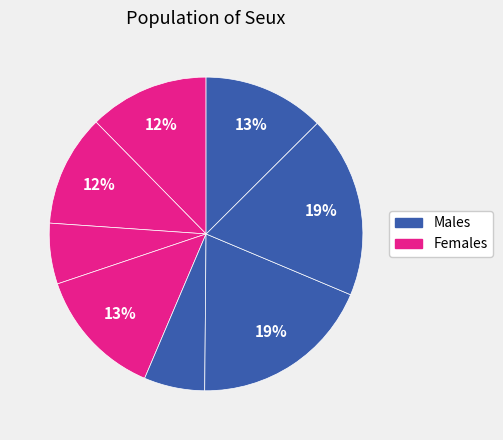

How many segments does this pie chart have?

8